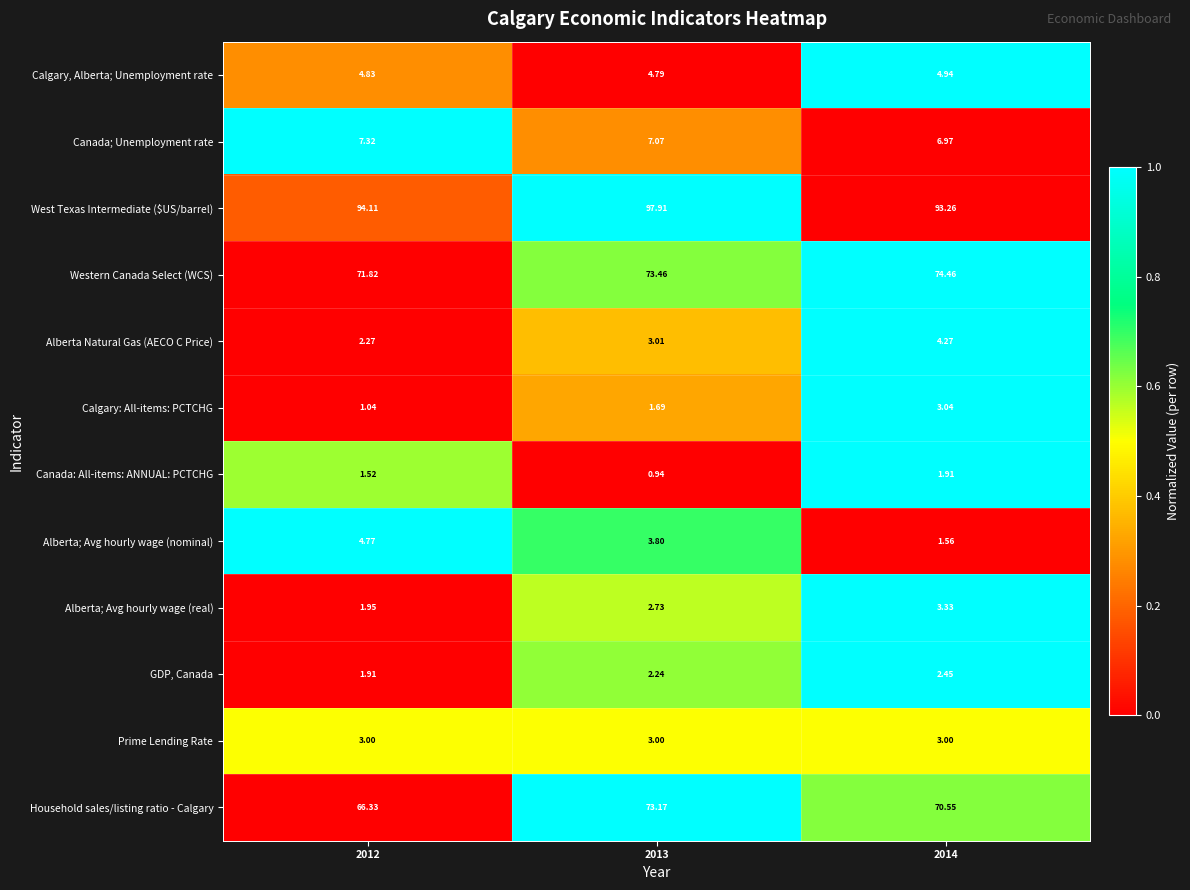

List the series in order of their peak value, lowest first.

Canada: All-items: ANNUAL: PCTCHG, GDP, Canada, Prime Lending Rate, Calgary: All-items: PCTCHG, Alberta; Avg hourly wage (real), Alberta Natural Gas (AECO C Price), Alberta; Avg hourly wage (nominal), Calgary, Alberta; Unemployment rate, Canada; Unemployment rate, Household sales/listing ratio - Calgary, Western Canada Select (WCS), West Texas Intermediate ($US/barrel)